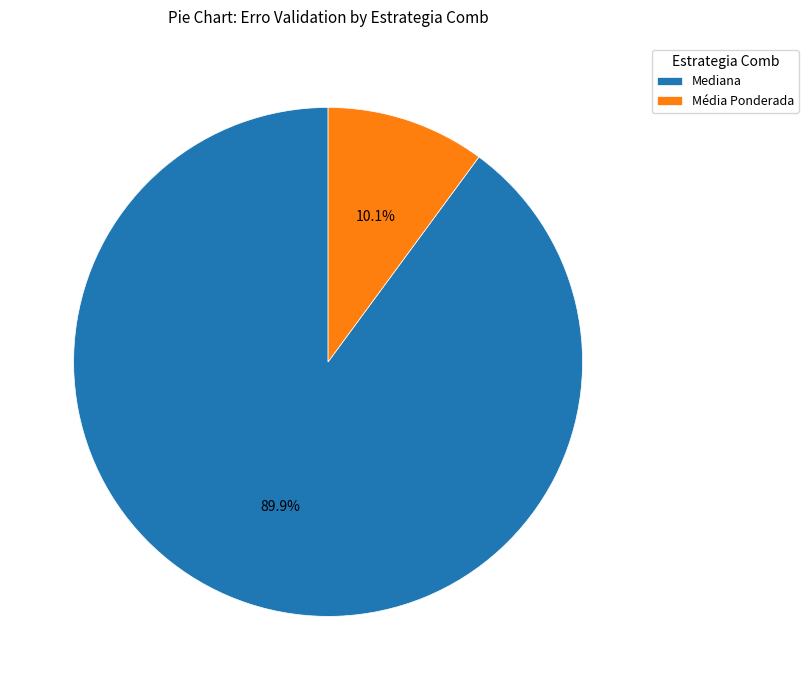

Which slice is the largest?

Mediana